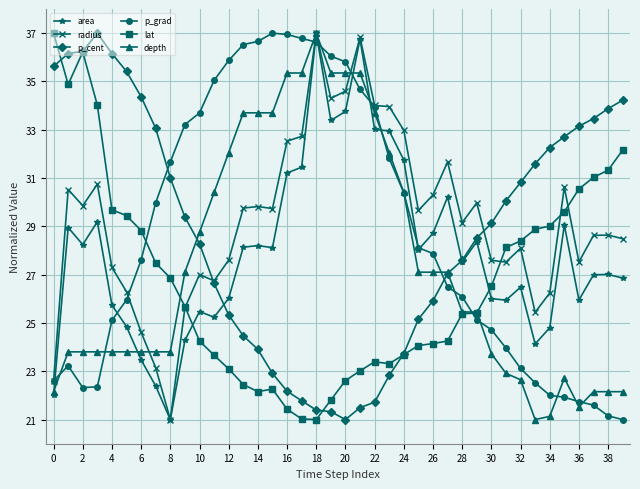

What is the maximum value for p_grad?

37.0